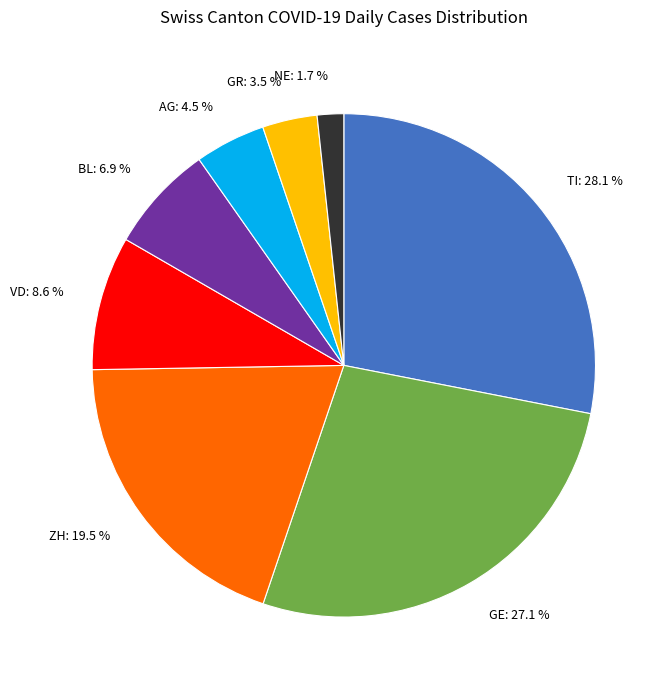

Which slice is the smallest?

NE: 1.7 %